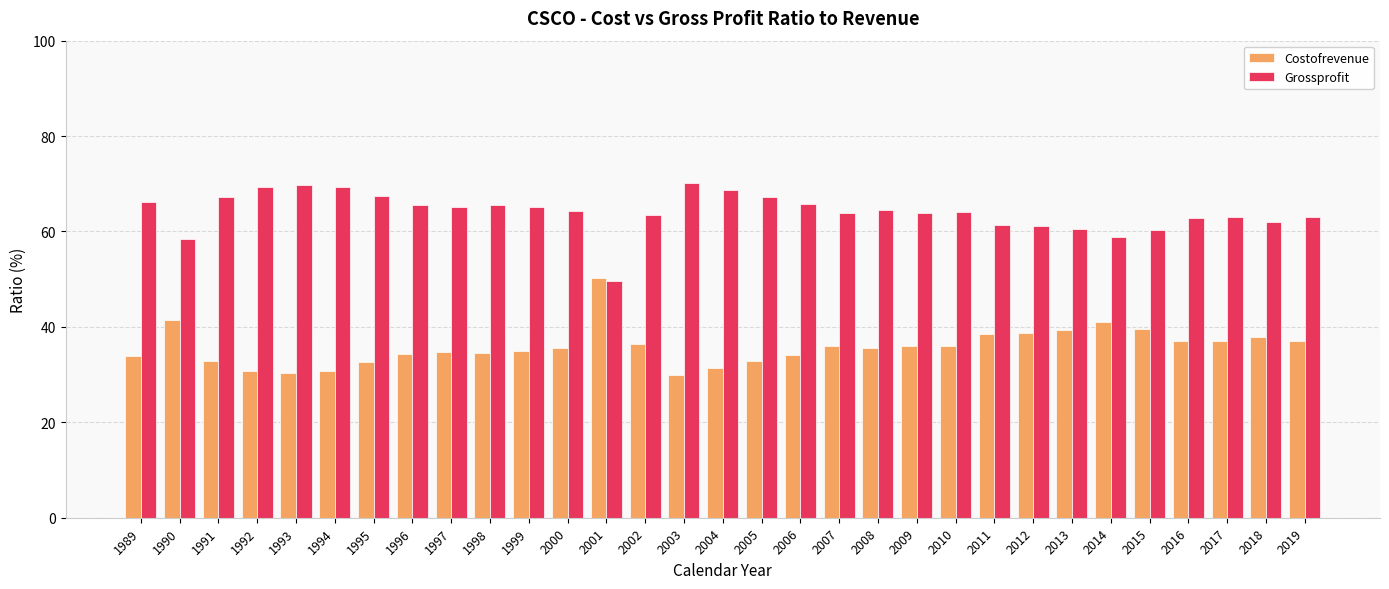

What is the sum of all Costofrevenue values?

1112.1